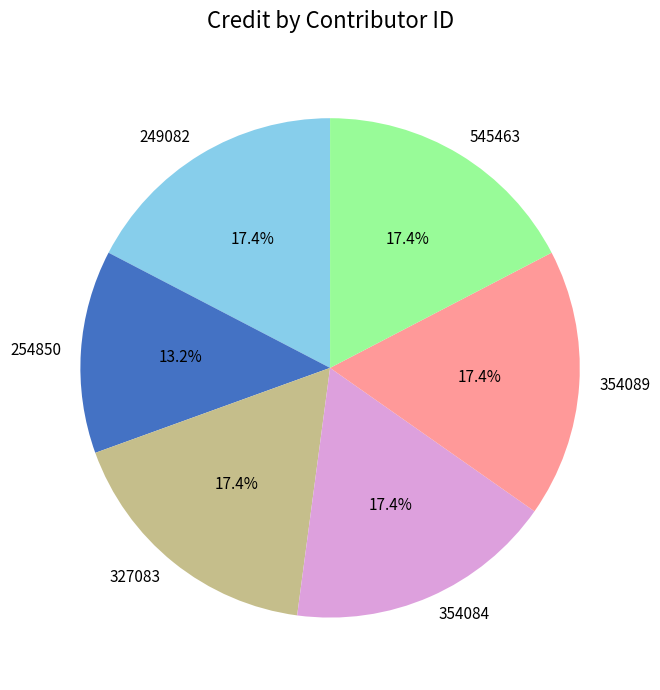

What portion of the pie excludes 354084?

82.6%